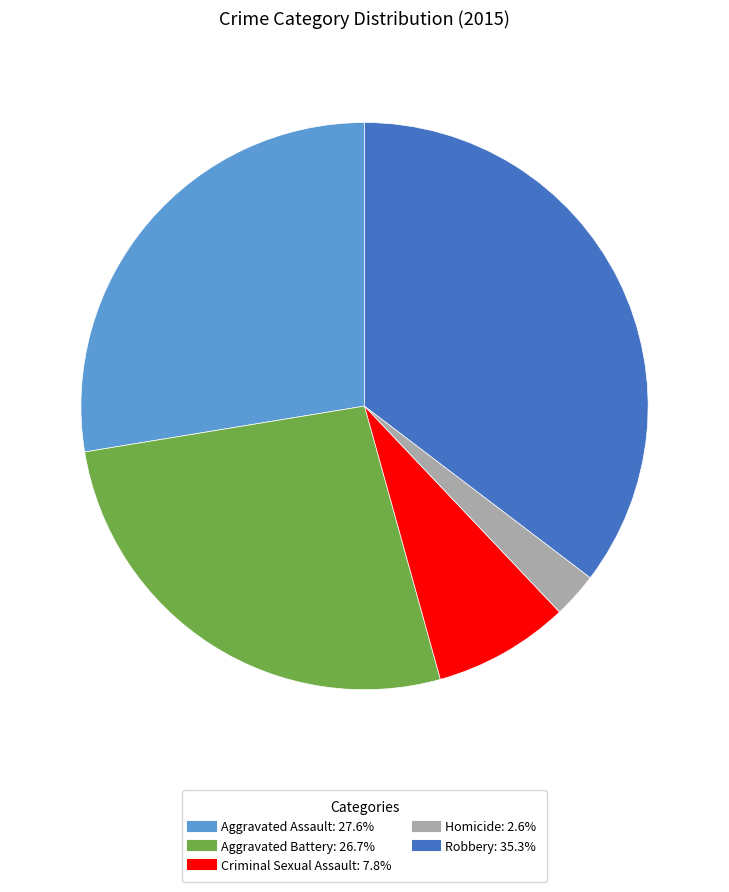

Is Criminal Sexual Assault the majority of the pie?

No